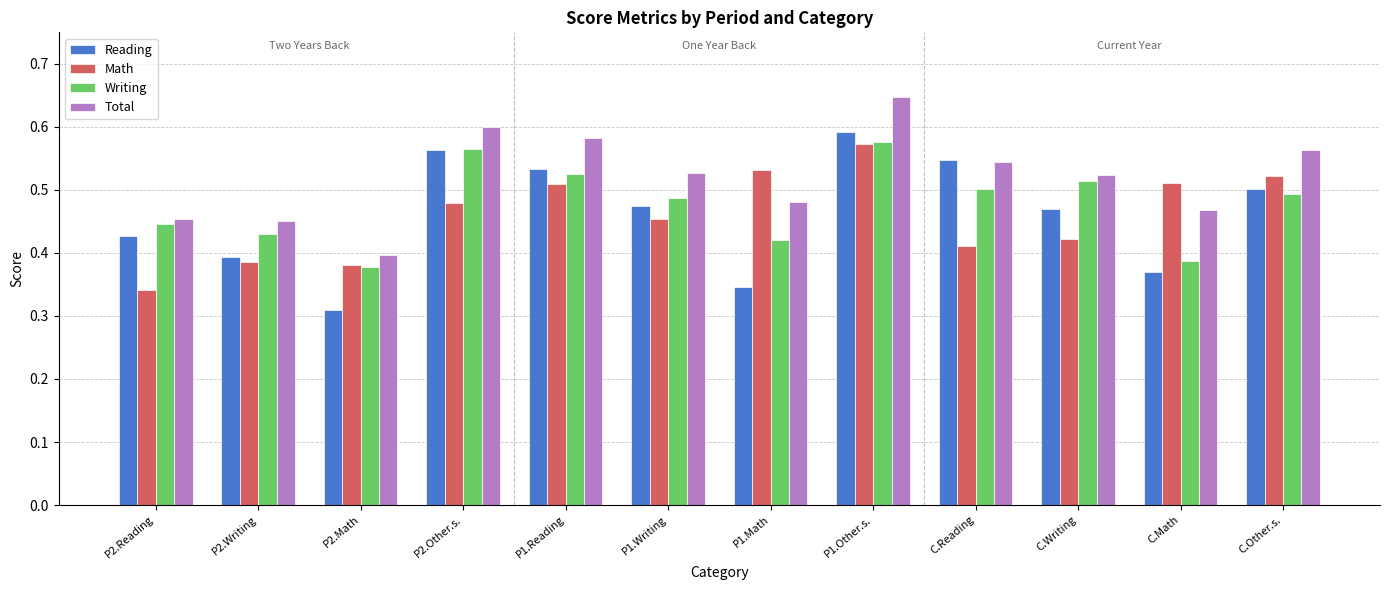

What is the total value across all series at C.Reading?

2.0